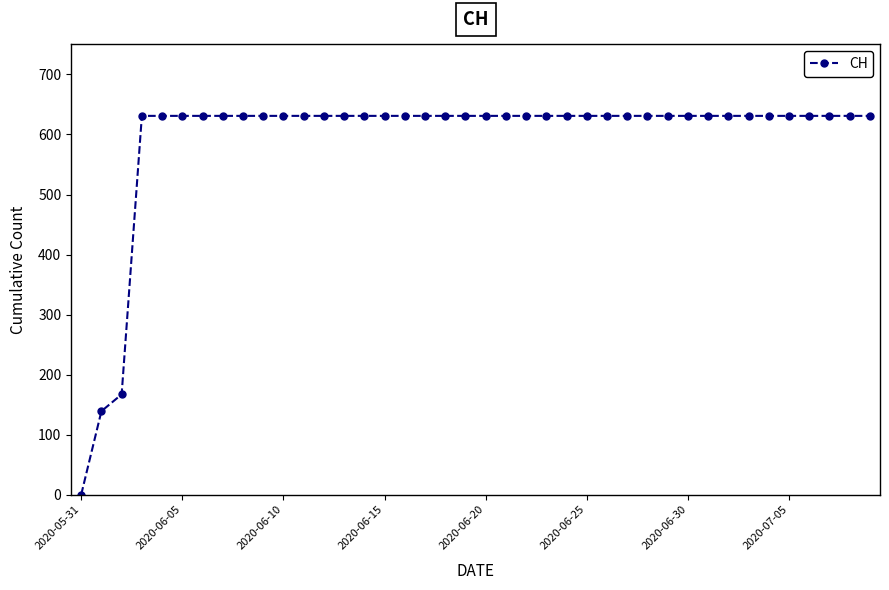

Reading left to right, extract all data points from this chart.

0	139	167	631	631	631	631	631	631	631	631	631	631	631	631	631	631	631	631	631	631	631	631	631	631	631	631	631	631	631	631	631	631	631	631	631	631	631	631	631